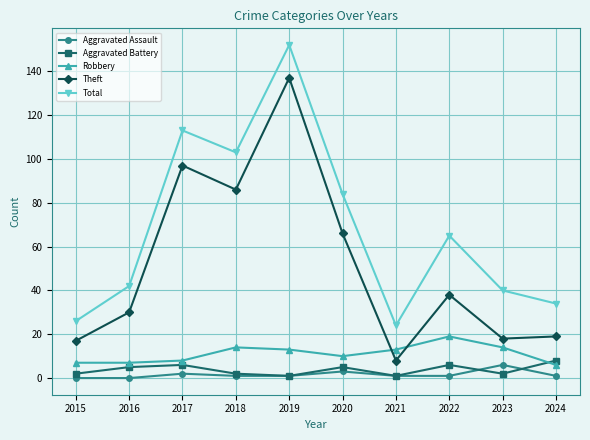

True or false: Aggravated Assault and Theft cross at least once.

False